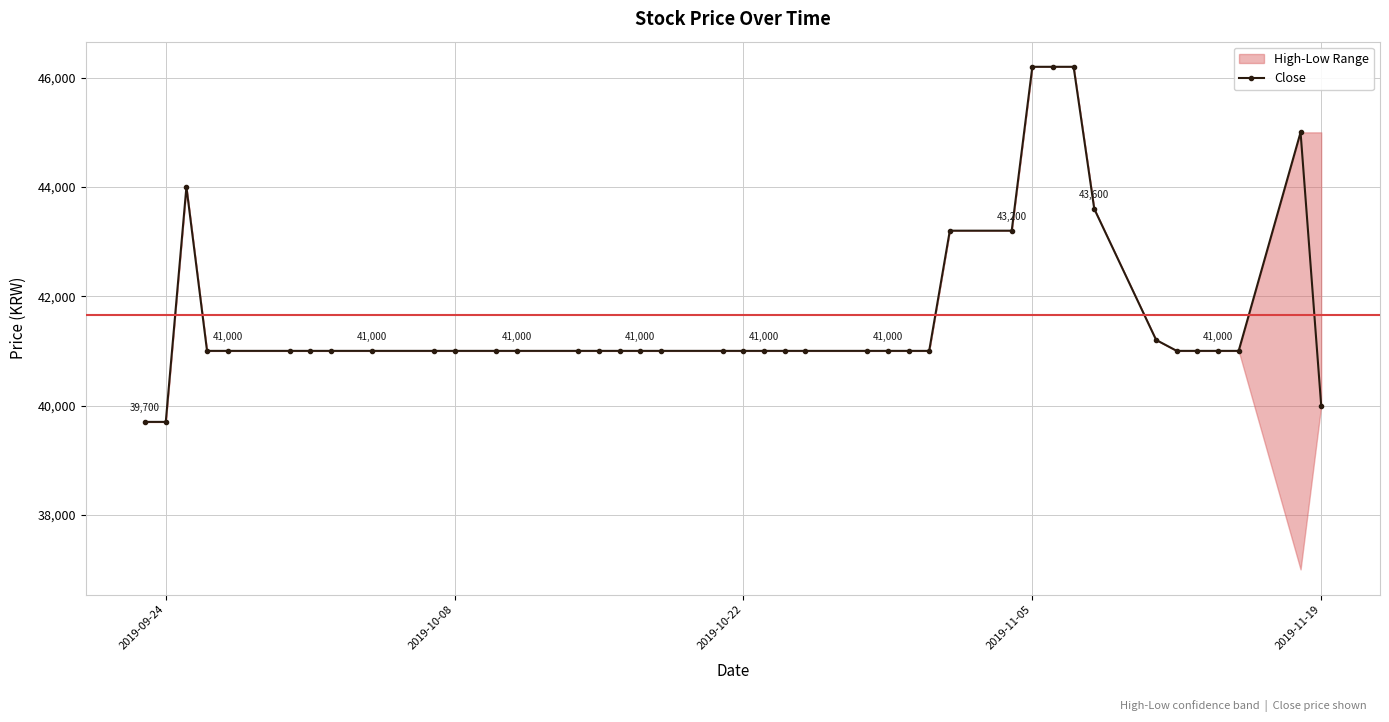

Which category has the highest value across all series?

2019-11-05